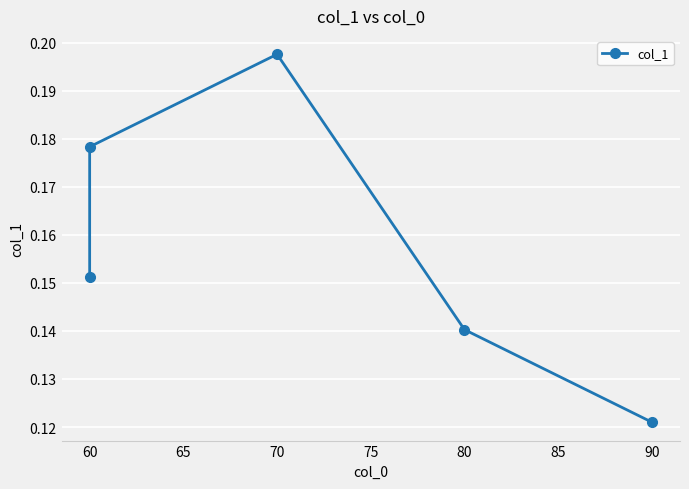

Reading left to right, list all the values displayed in this chart.

0.2	0.2	0.2	0.1	0.1